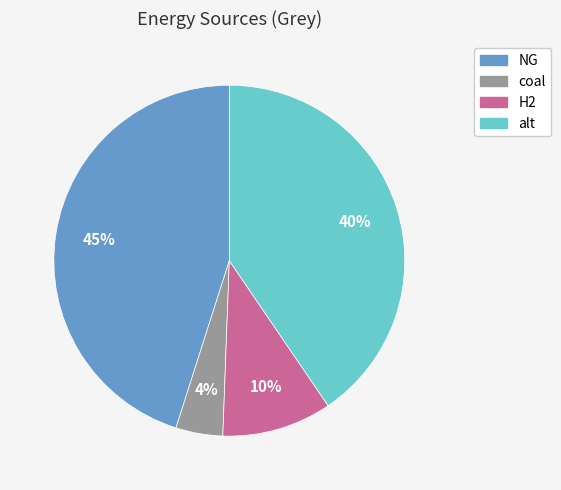

To the nearest percent, what is the difference between the largest and smallest slice percentages?

41%